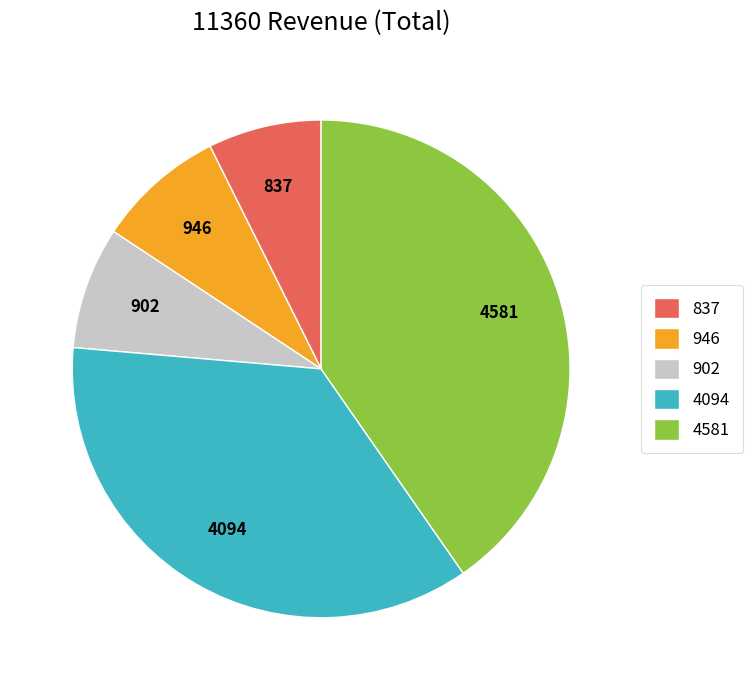

What is the smallest slice in the pie chart?

837